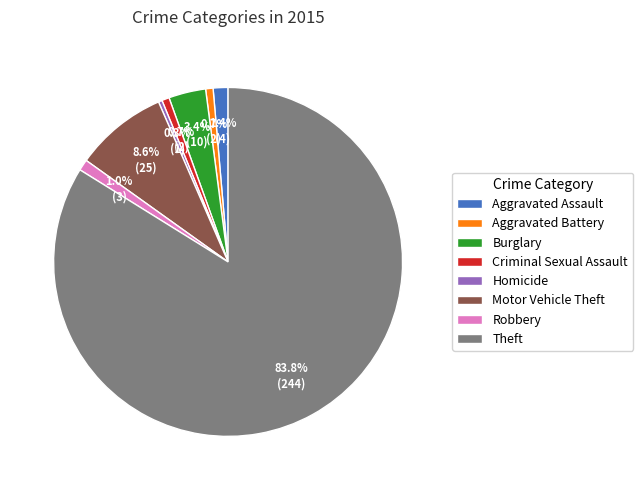

Approximately how many times larger is the value at Robbery compared to Criminal Sexual Assault?

1.5